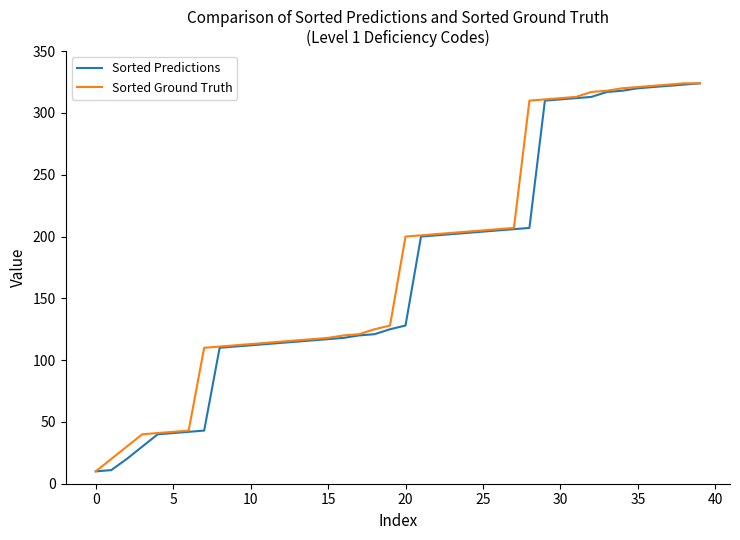

What is the minimum value shown in the chart?

10